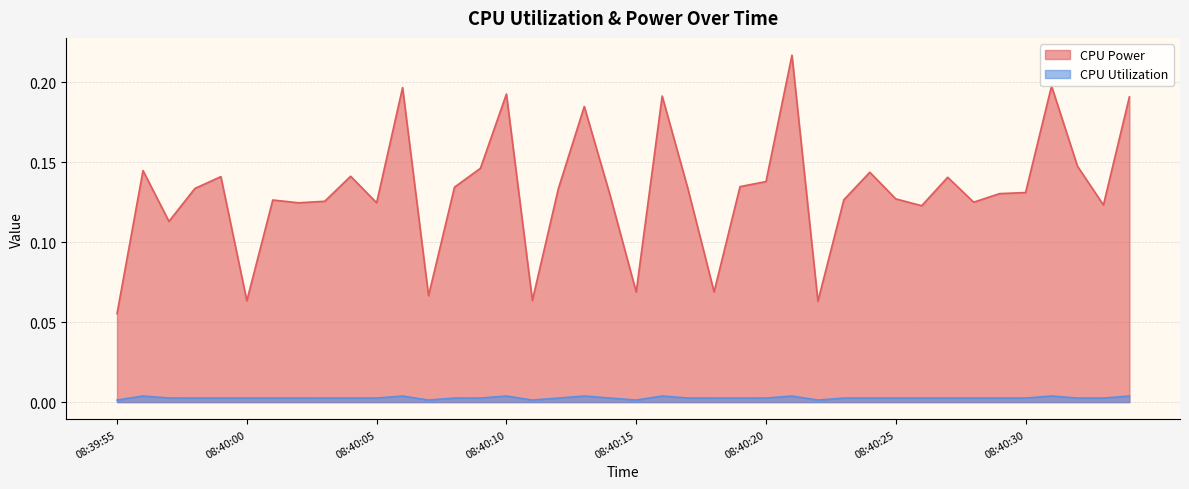

Rank the series at 08:40:06 from highest to lowest value.

CPU Power, CPU Utilization